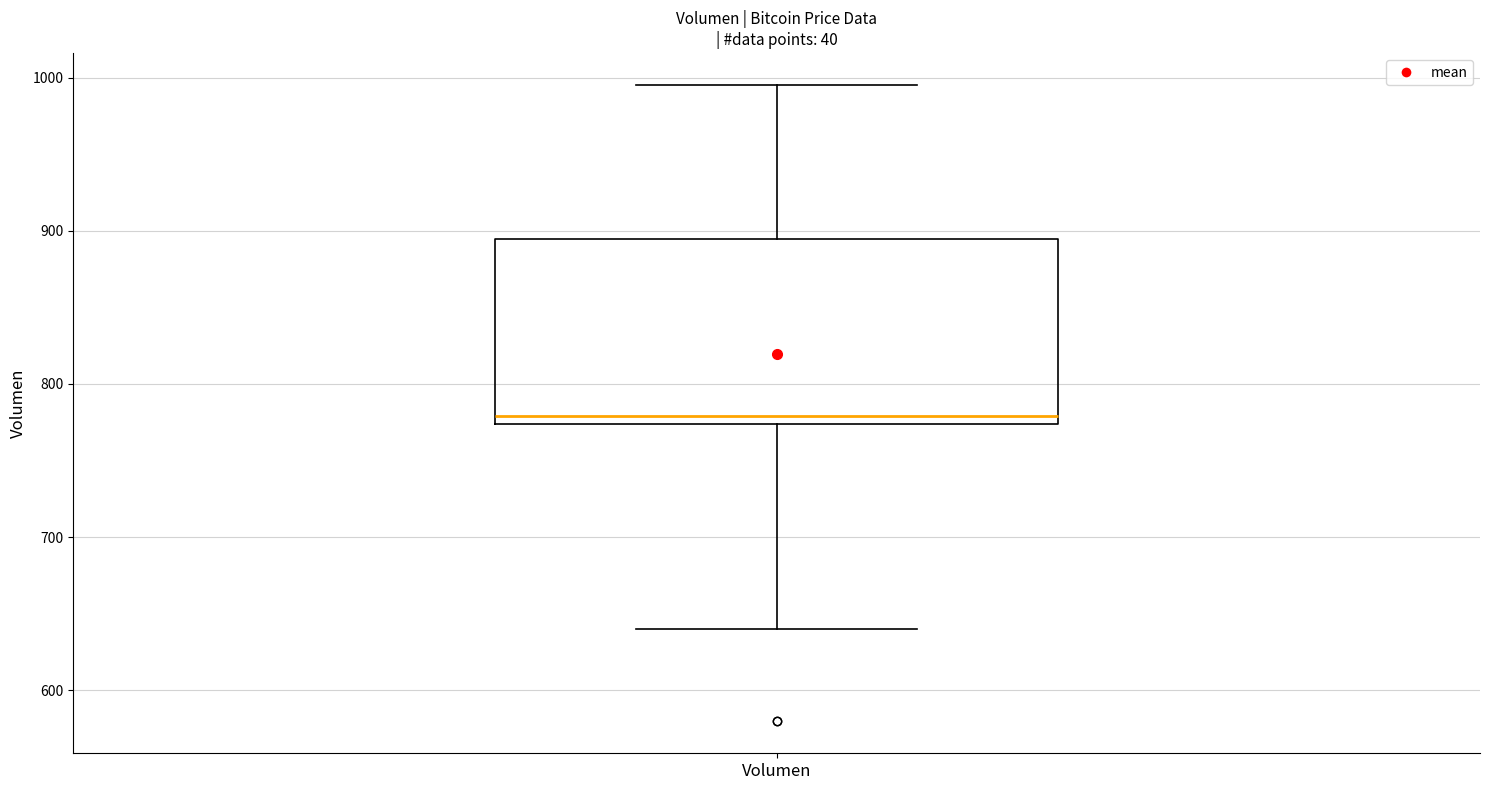

Where is the upper edge of the box for Volumen on the y-axis? The values are not printed on the chart, so give them approximately, as read against the axis.

890